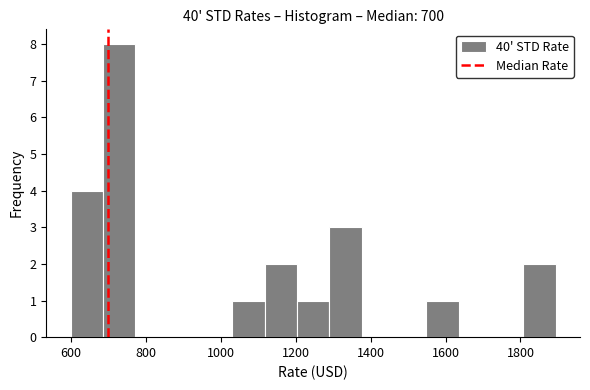

Reading left to right, list every bar in this chart as the range it spans on the x-axis followed by its height. Neither the bar edges nor the heights are printed on the chart, so give them approximately, as read against the axes.

600 to 680: 4
680 to 780: 8
780 to 860: 0
860 to 940: 0
940 to 1040: 0
1040 to 1120: 1
1120 to 1200: 2
1200 to 1300: 1
1300 to 1380: 3
1380 to 1460: 0
1460 to 1540: 0
1540 to 1640: 1
1640 to 1720: 0
1720 to 1800: 0
1800 to 1900: 2